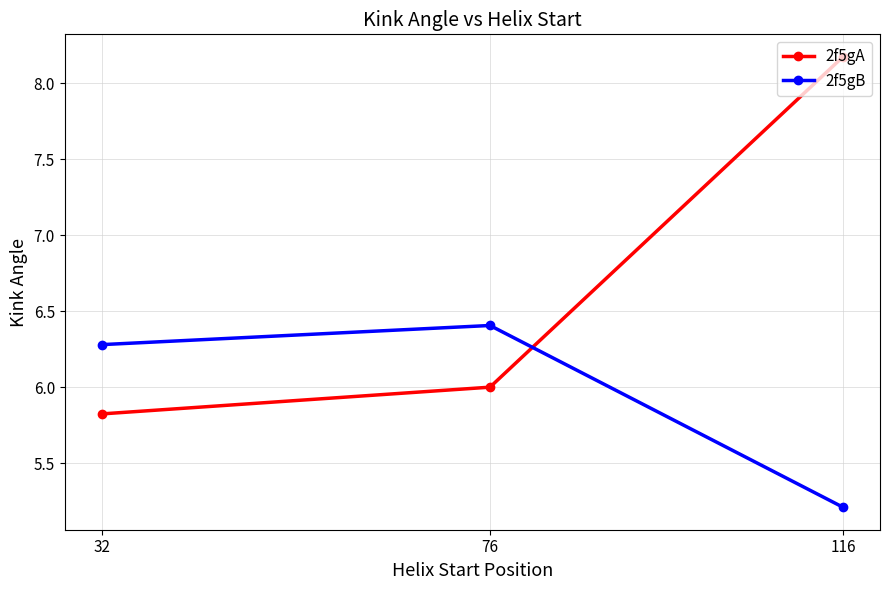

At which category is the sum across all series the highest?

116